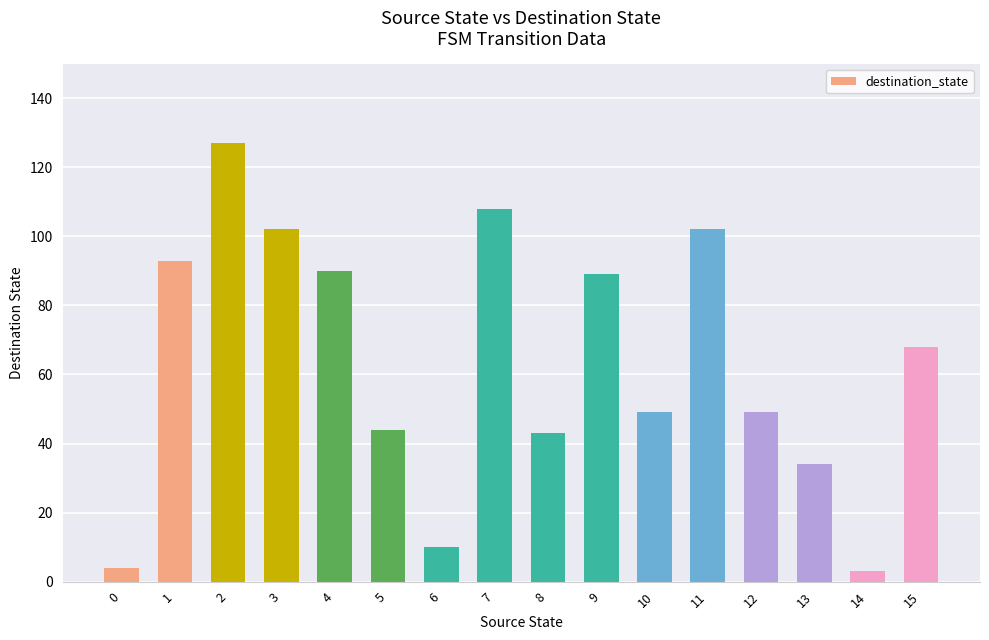

Where is the data nearest to the value 65?

15